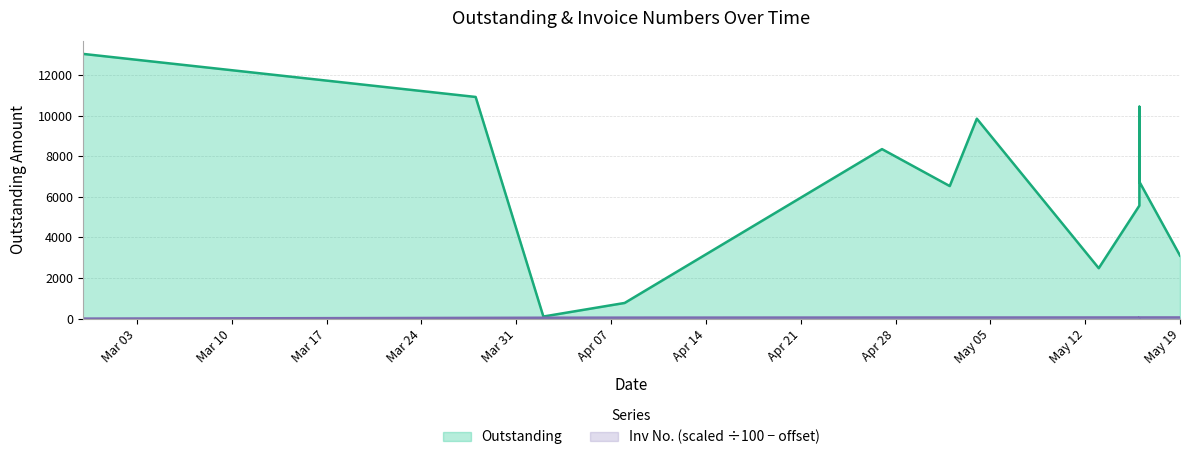

What is the difference between the second highest and minimum values in the Outstanding series?

10811.3